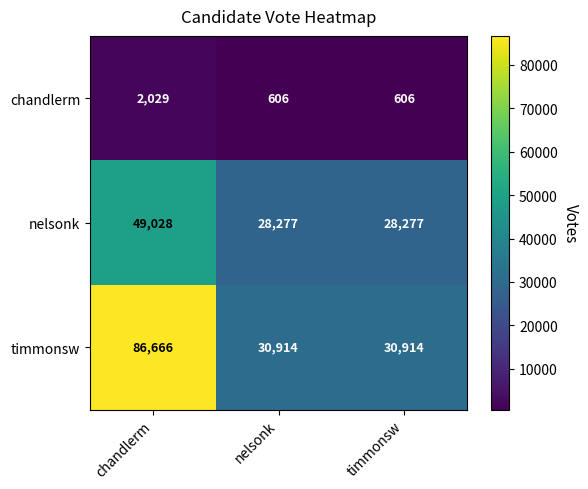

Which series has the widest spread of values?

timmonsw